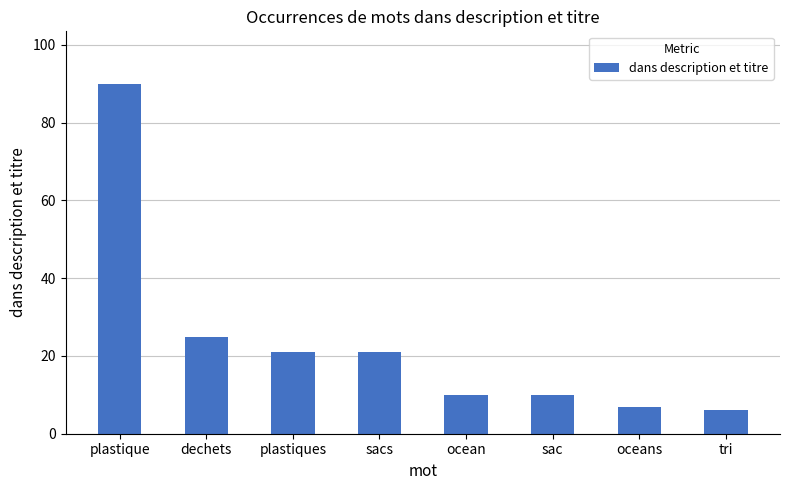

Reading right to left, what are all the values shown in this chart?

tri=6	oceans=7	sac=10	ocean=10	sacs=21	plastiques=21	dechets=25	plastique=90